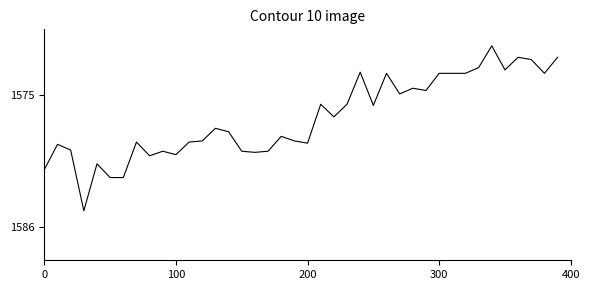

Is this an area chart (filled region under the line)?

No